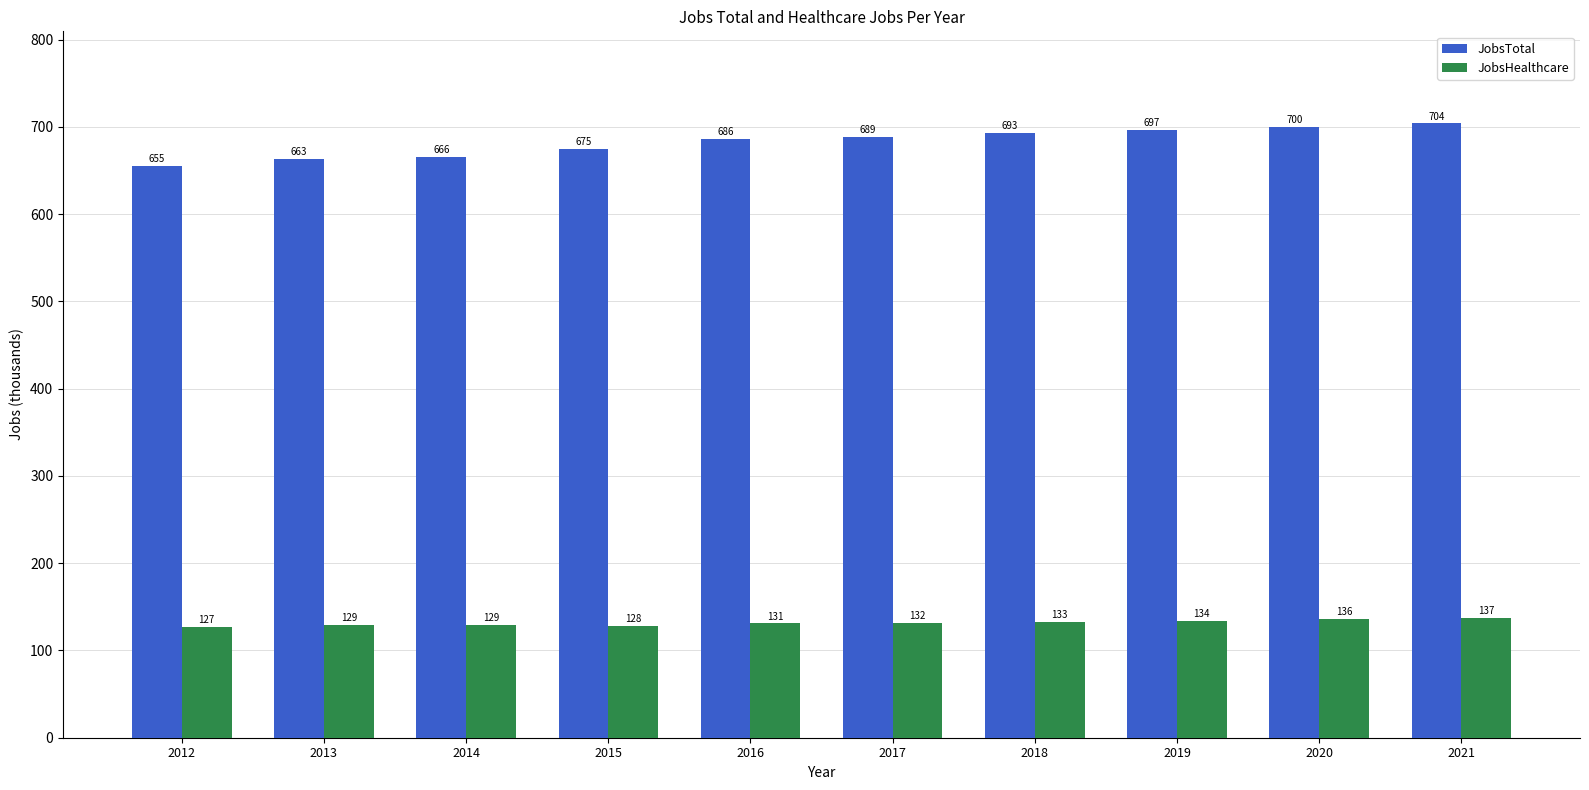

What is the value of the JobsHealthcare bar at the 3rd from the left?

129